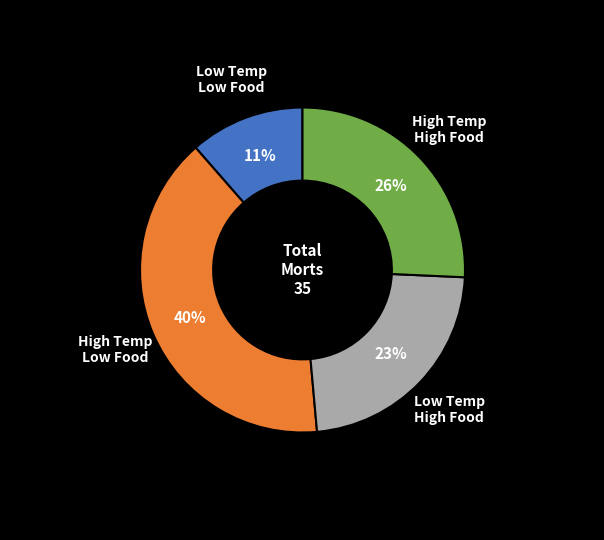

How many segments does this pie chart have?

4